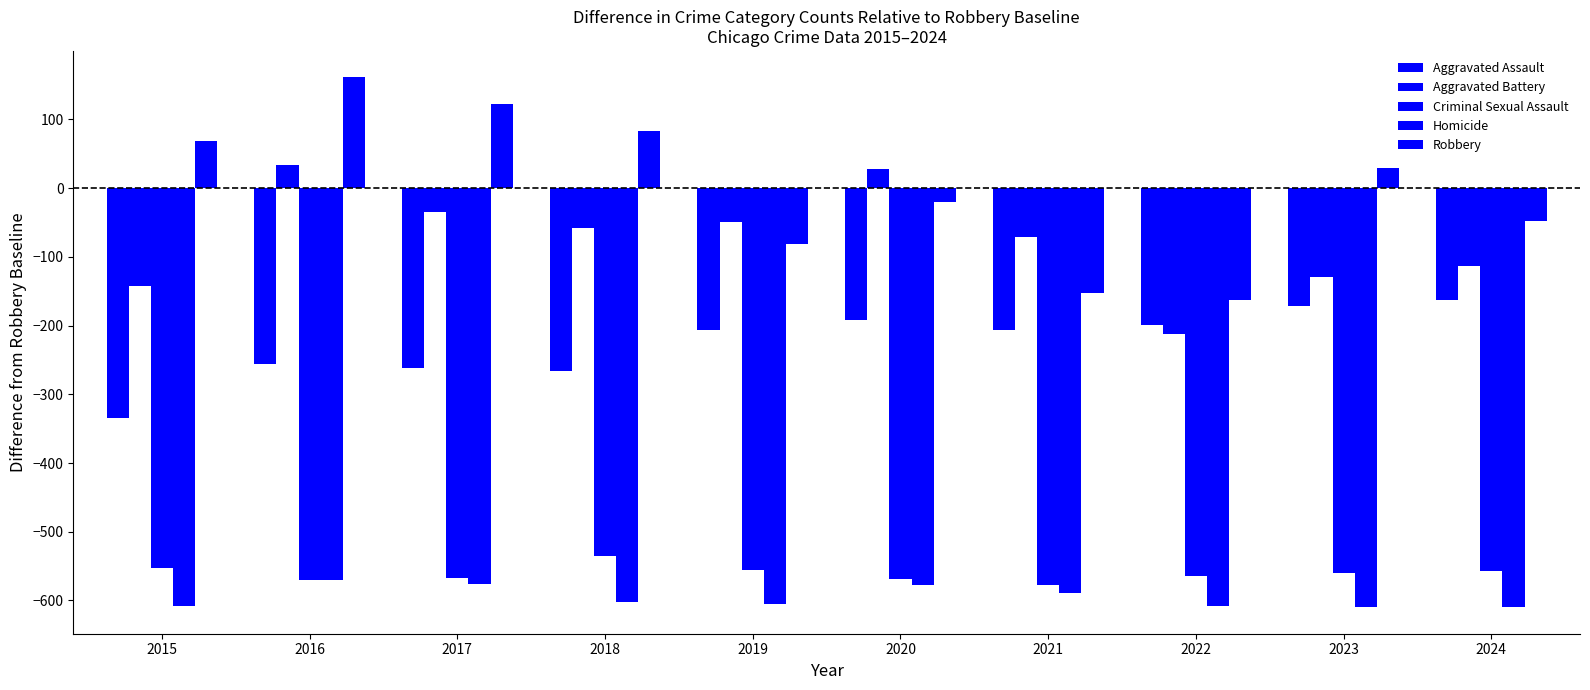

Which category has the lowest value in the Aggravated Battery series?

2022